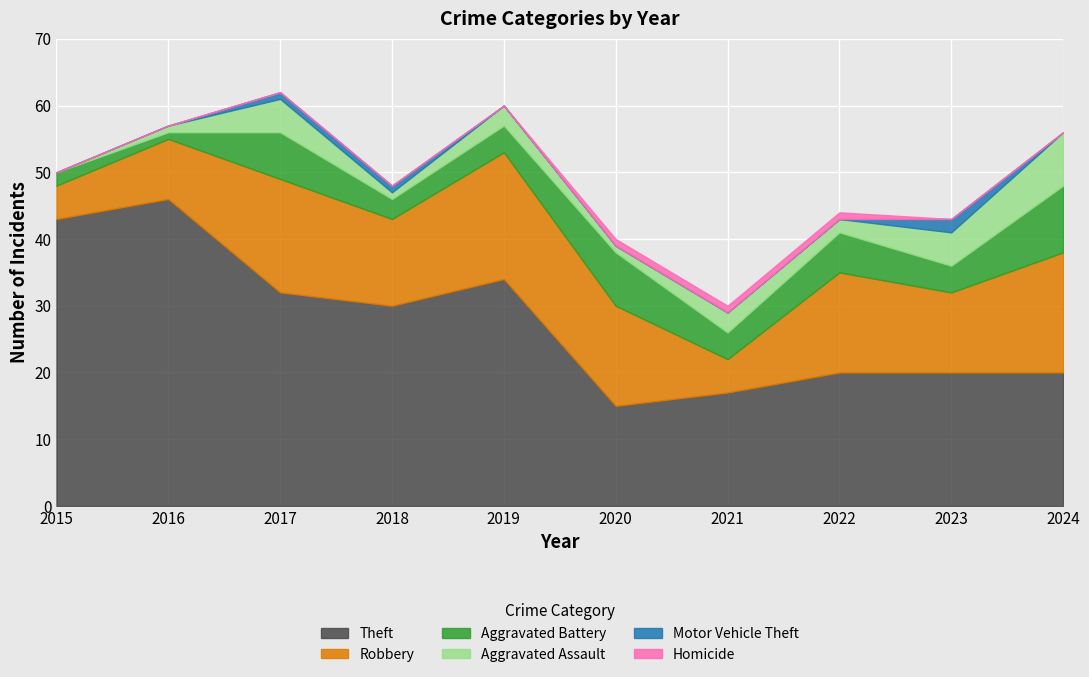

At which category is the sum across all series the highest?

2017